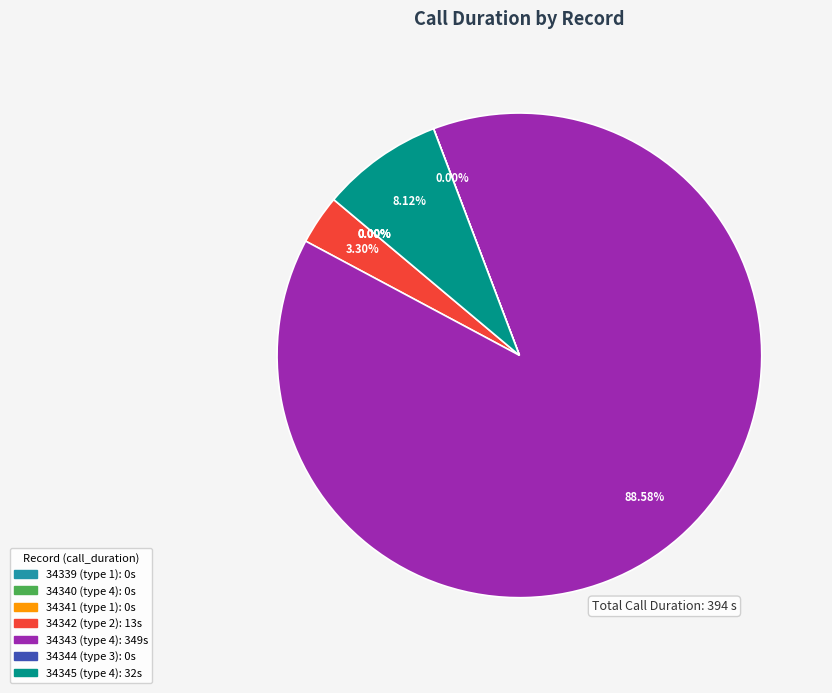

True or false: 34342 (type 2) accounts for 3% of the total.

True